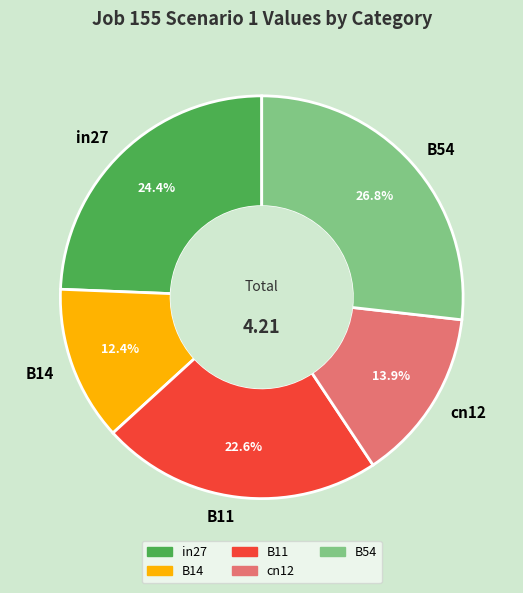

True or false: cn12 accounts for 23% of the total.

False